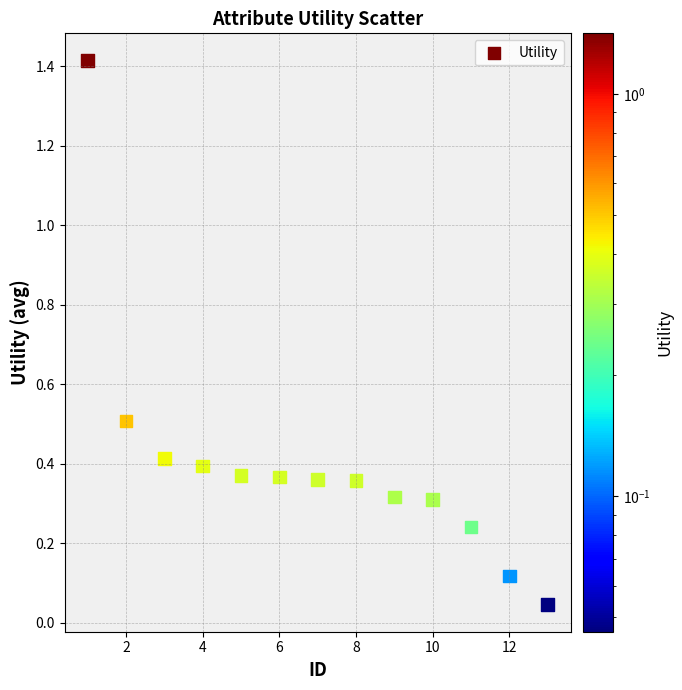

What is the range of X values (max minus min)?

12.0